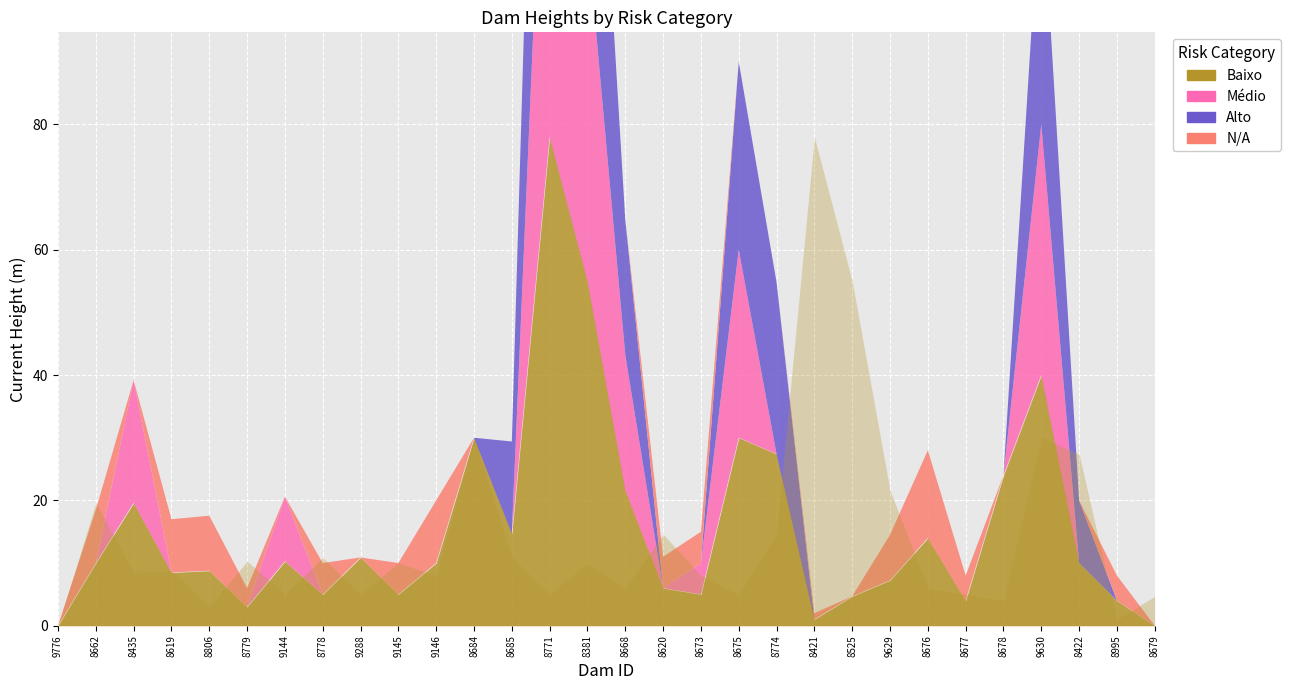

What is the label of the 21st point from the left?

8421